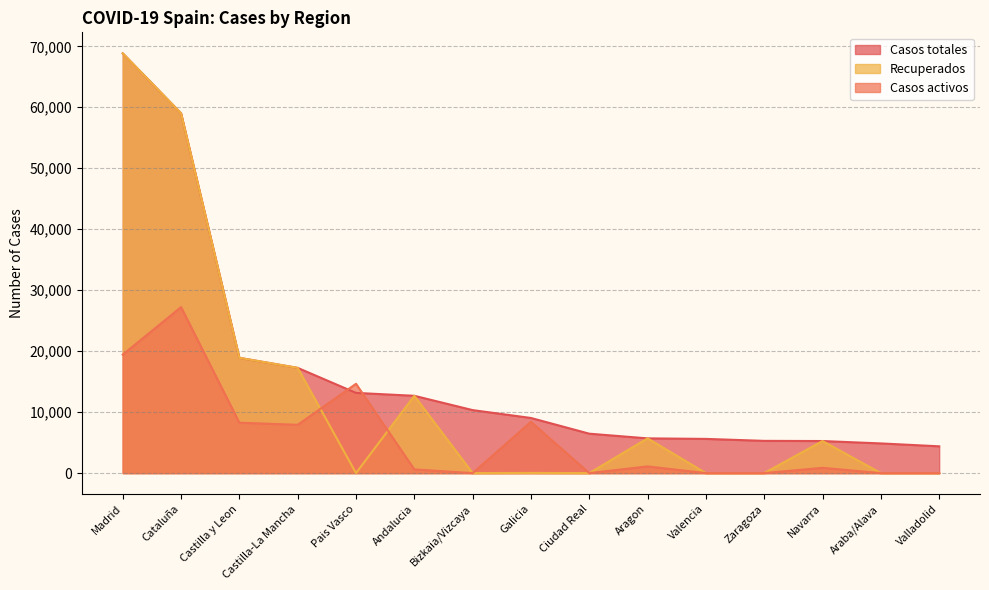

The Casos activos series shows 7939 at Madrid. True or false?

False